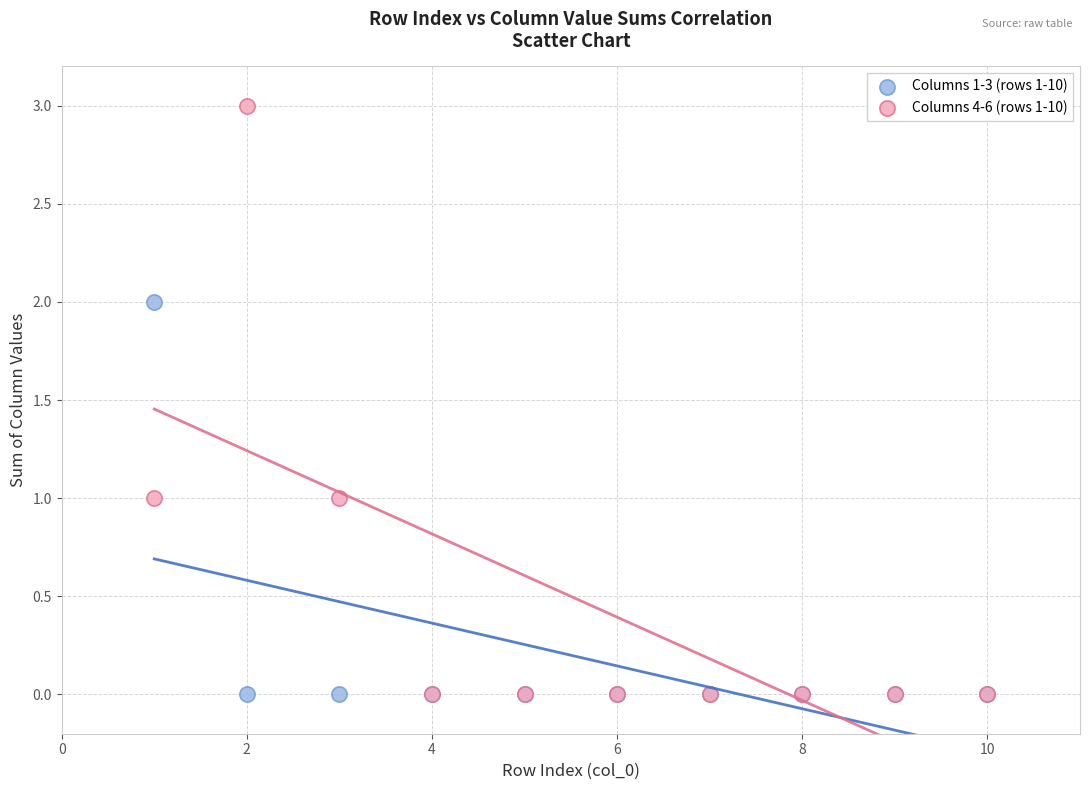

What are all the series names shown in the legend?

Columns 1-3 (rows 1-10), Columns 4-6 (rows 1-10)